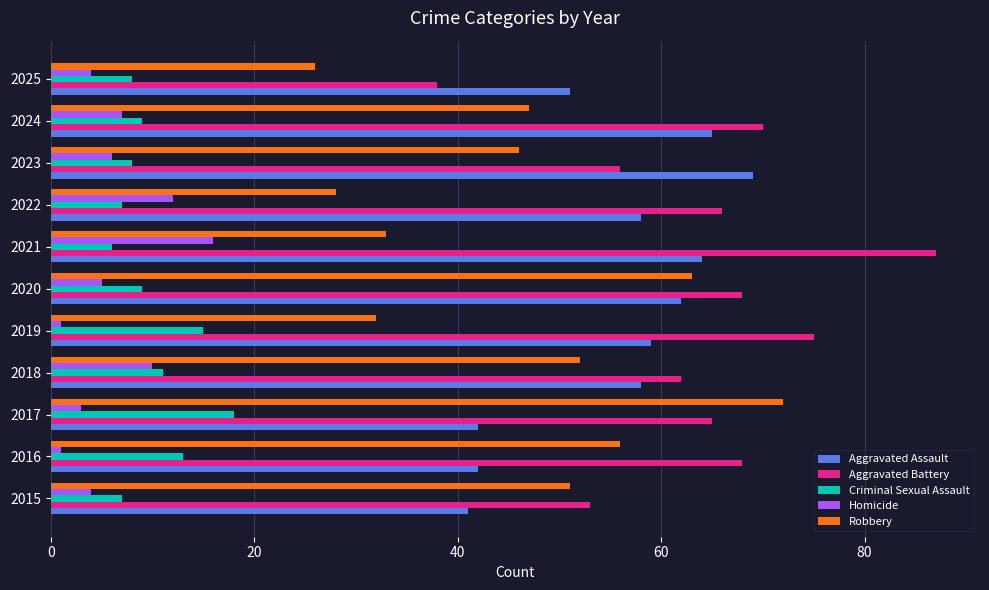

What are all the series names shown in the legend?

Aggravated Assault, Aggravated Battery, Criminal Sexual Assault, Homicide, Robbery